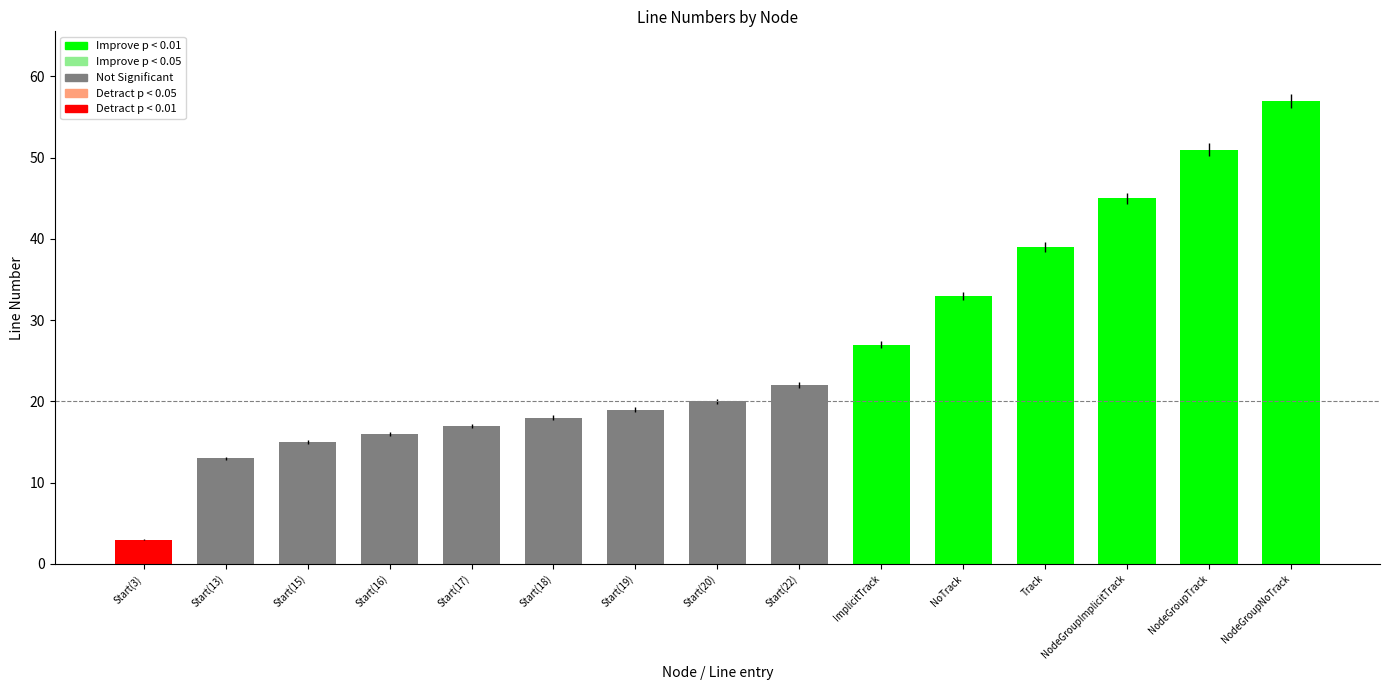

Reading right to left, transcribe all the data shown in this chart.

57	51	45	39	33	27	22	20	19	18	17	16	15	13	3